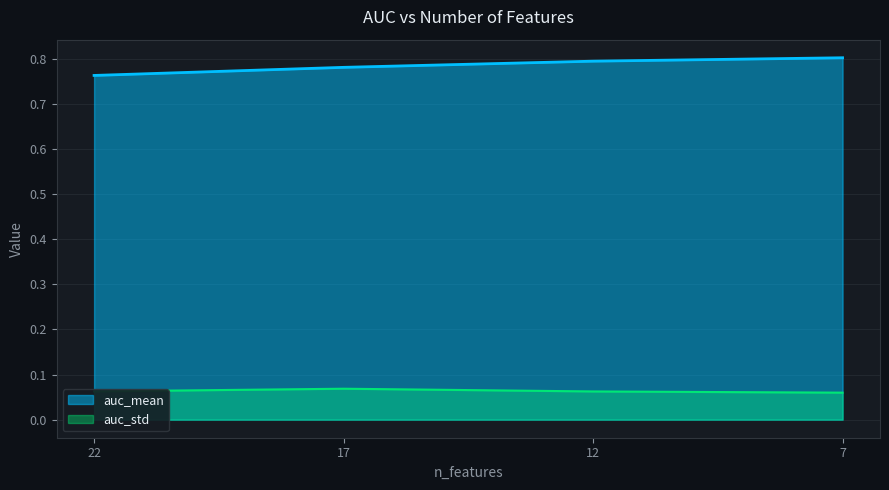

What is the value of the auc_std point at the 3rd from the left?

0.1